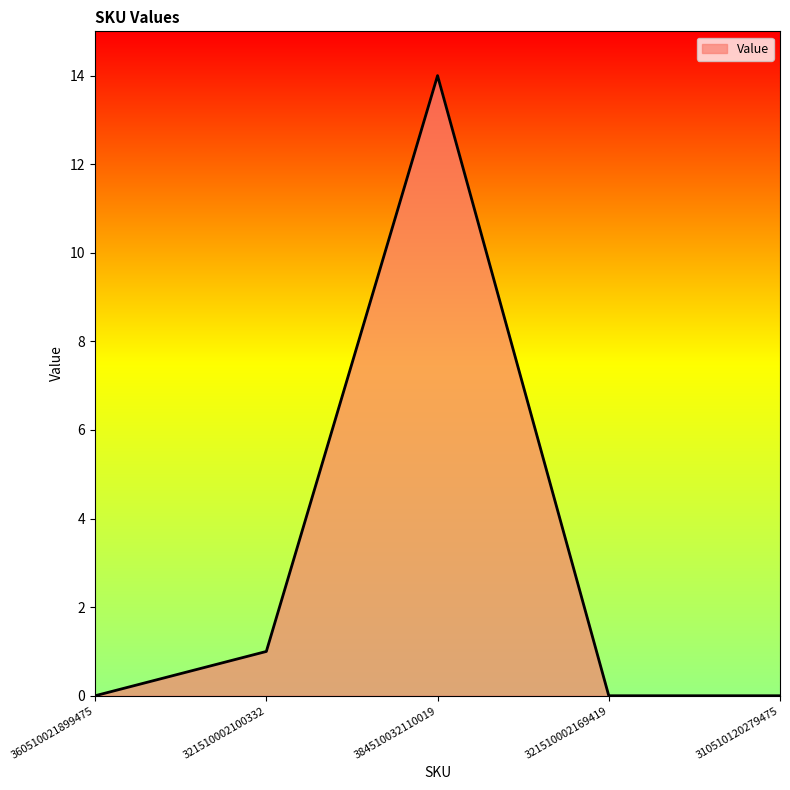

Which has a higher value, 310510120279475 or 321510002100332?

321510002100332